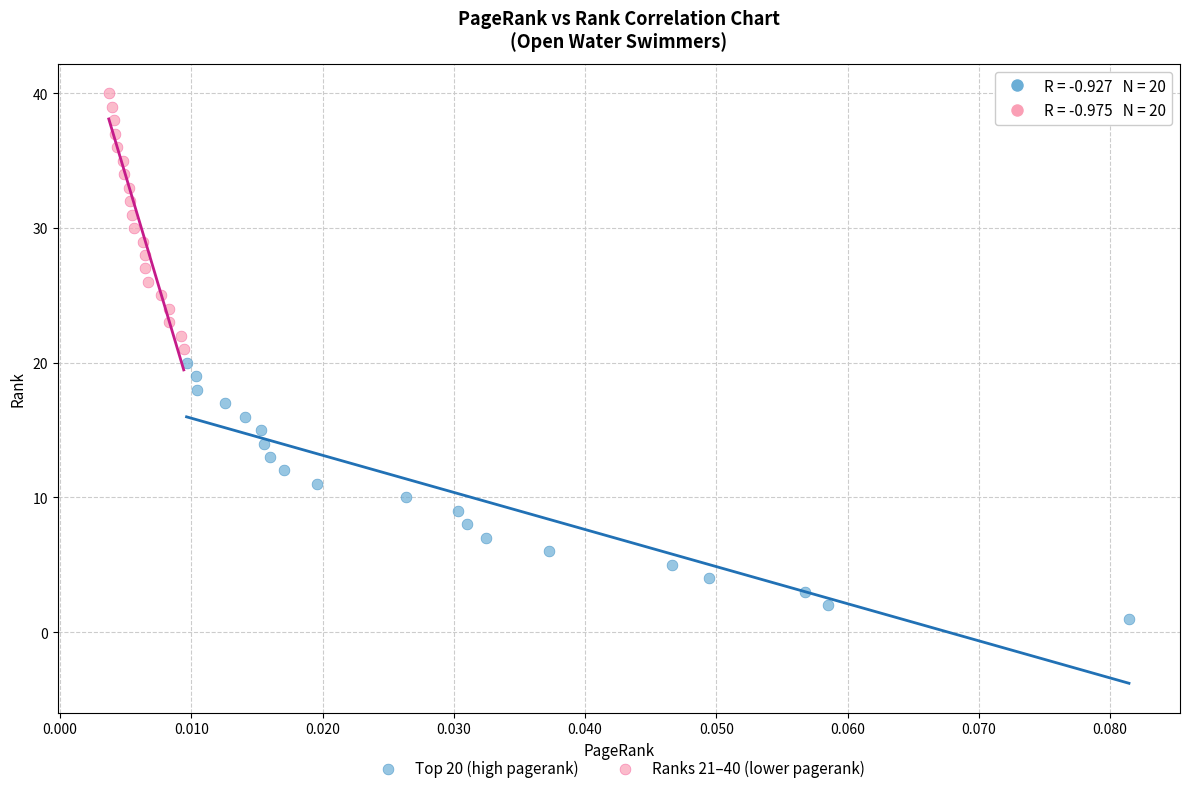

Which series reaches the maximum Y coordinate?

Ranks 21–40 (lower pagerank)